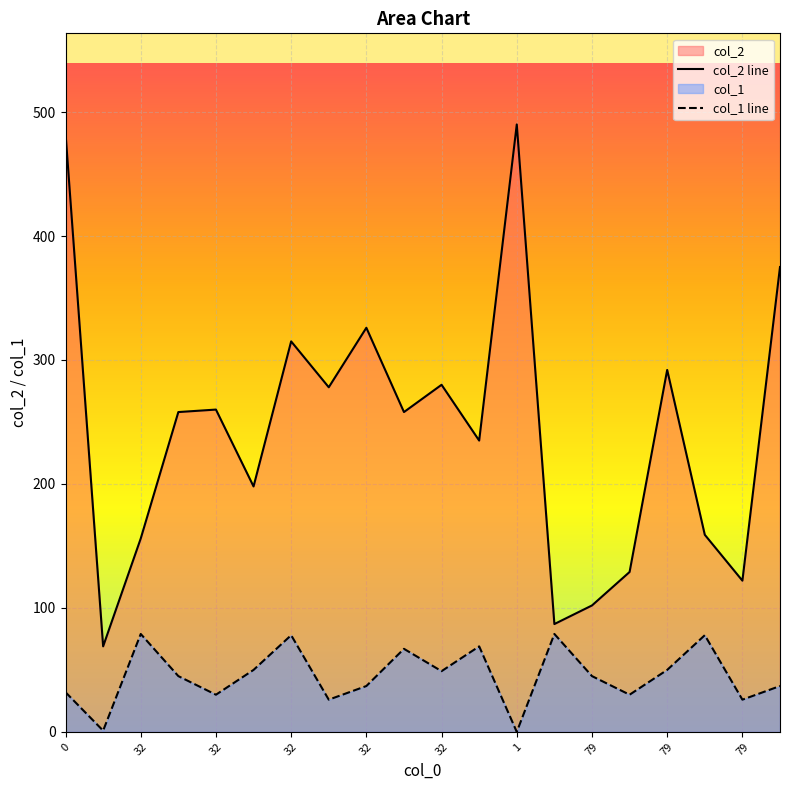

Which label corresponds to the largest value in the chart?

1